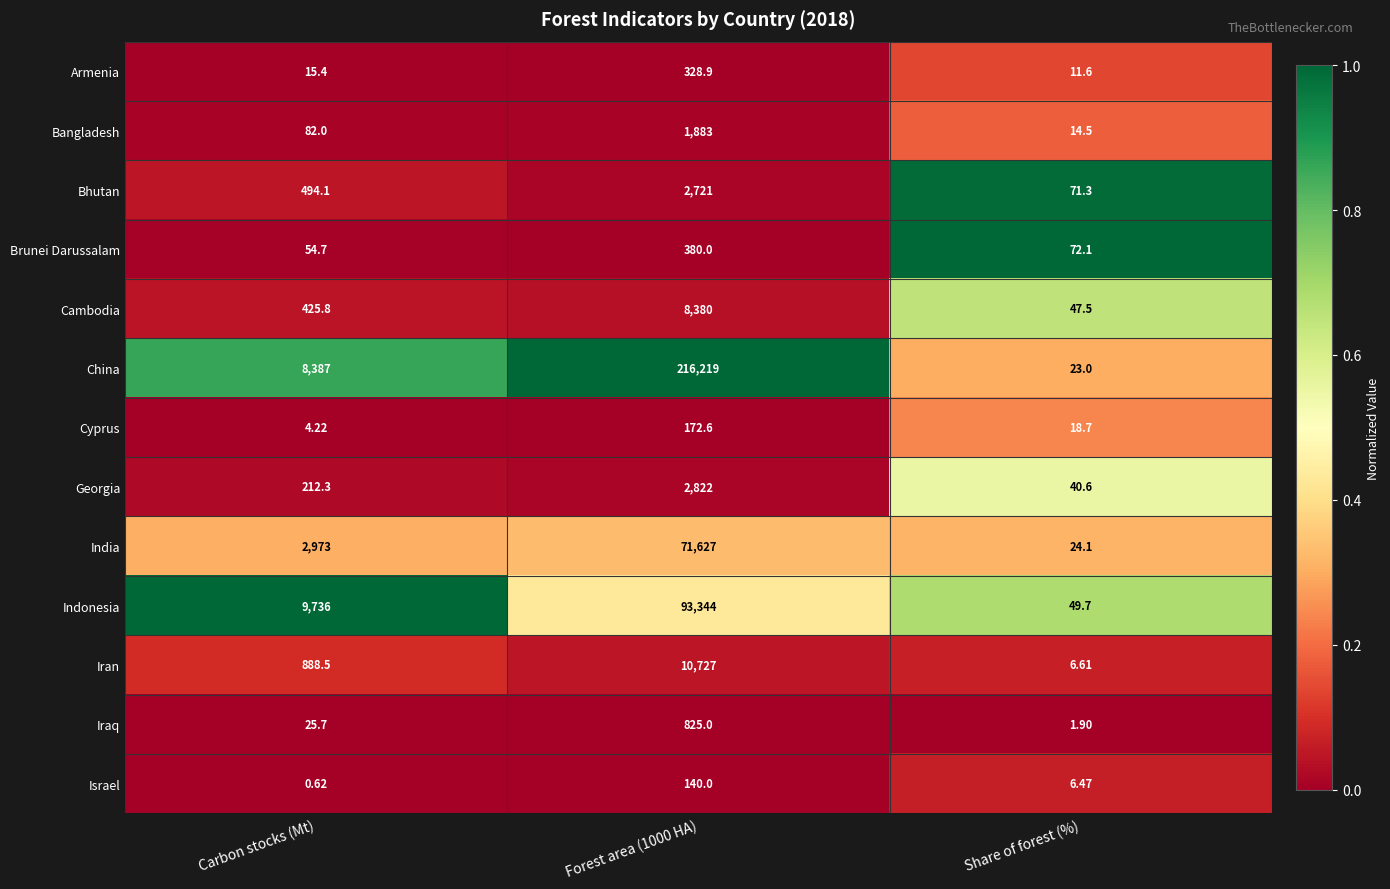

Is the value of Bhutan at Share of forest (%) greater than the value of Cambodia at Forest area (1000 HA)?

No